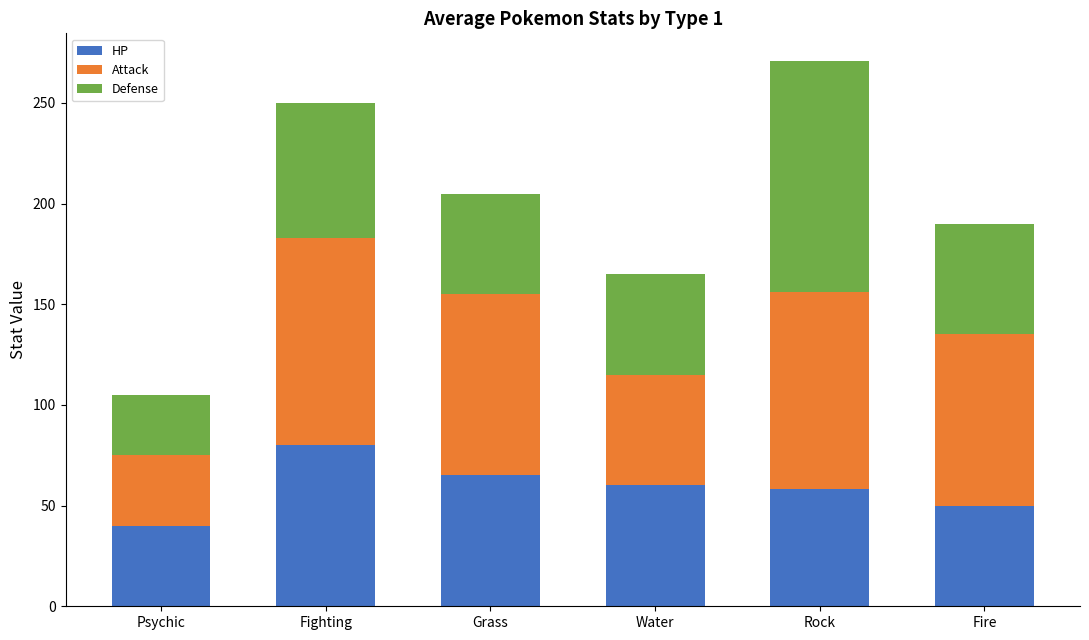

What is the difference between the HP values at Rock and Grass?

7